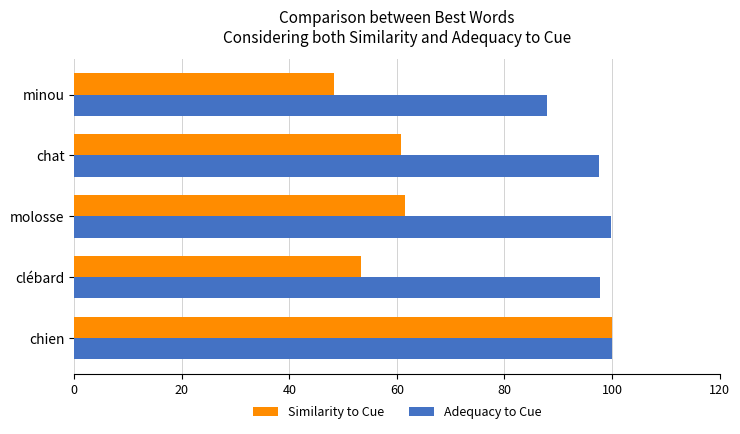

What are all the series names shown in the legend?

Similarity to Cue, Adequacy to Cue